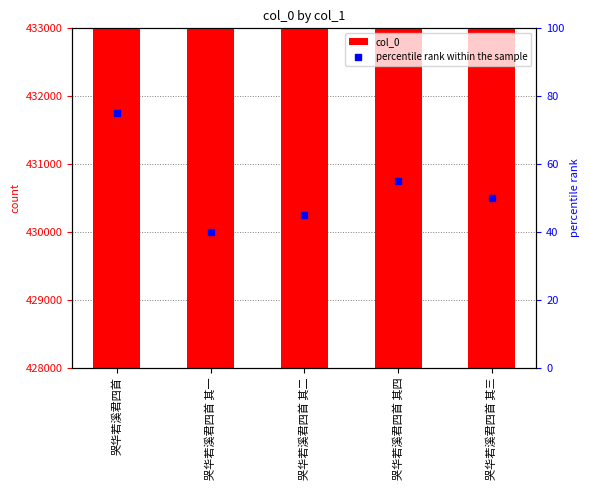

True or false: the data shows 428938 at 哭华若溪君四首 其四.

True